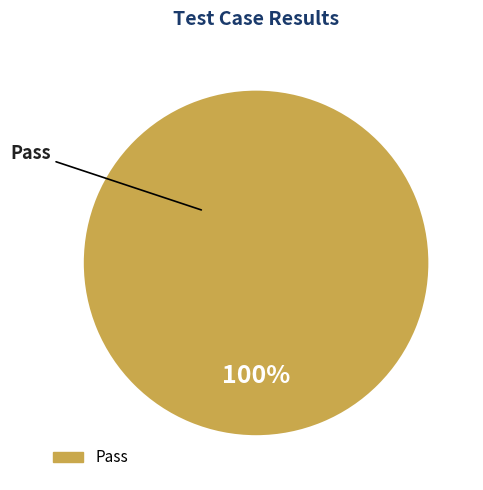

Is there a majority slice in this chart?

Yes